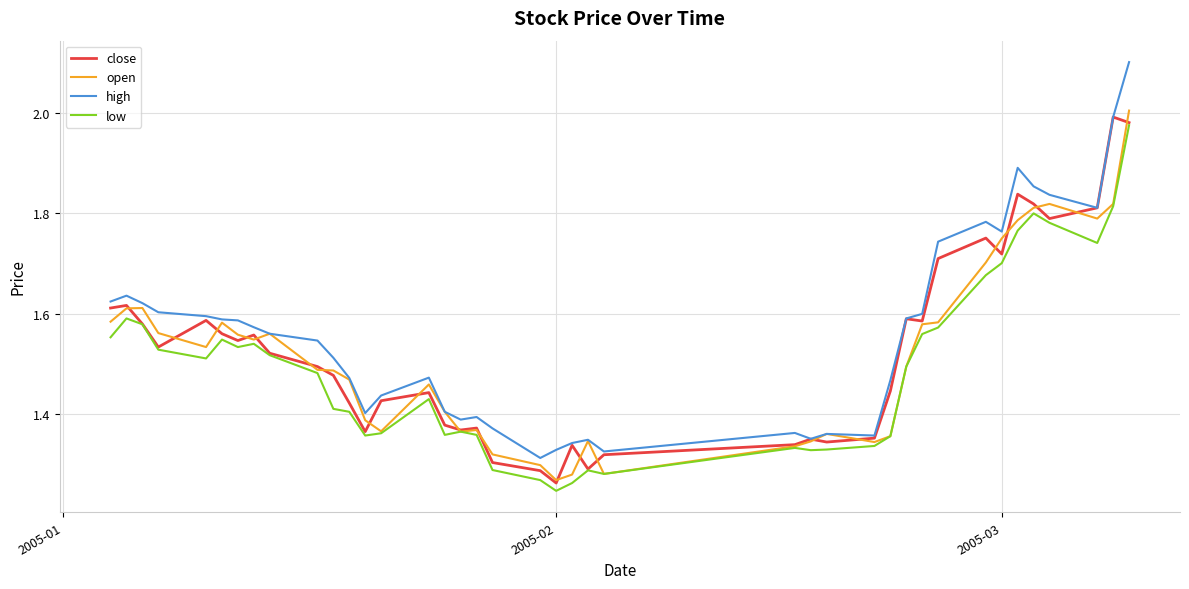

True or false: high and low cross at least once.

False